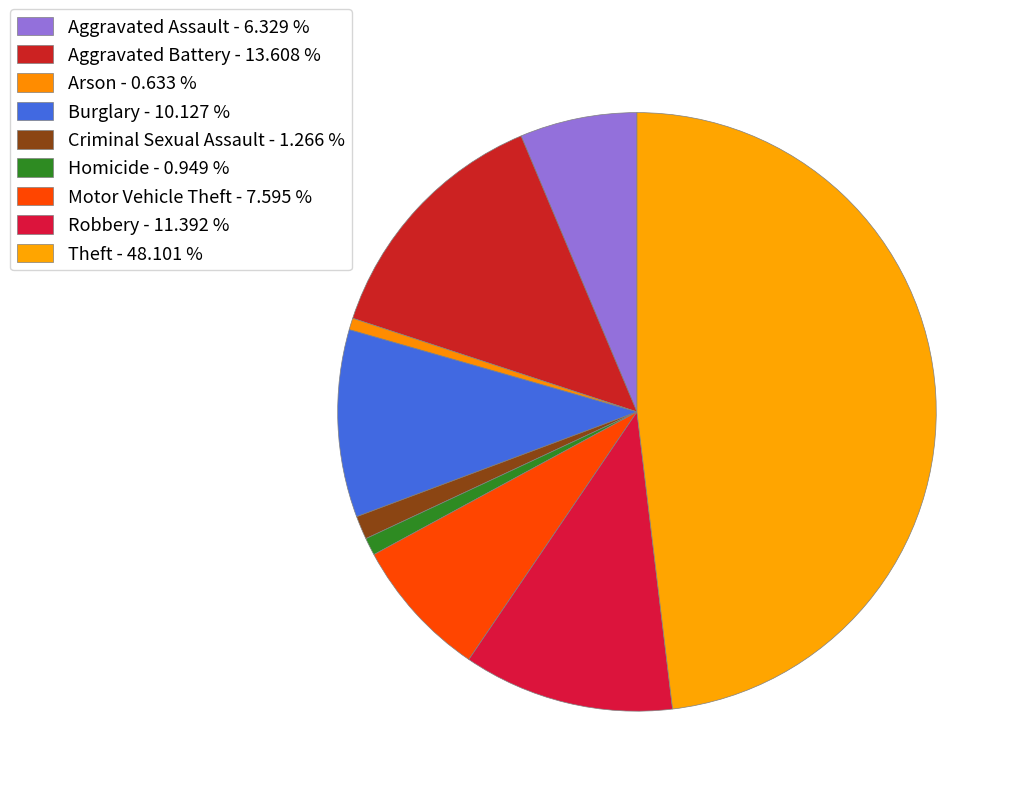

To the nearest percent, what is the difference between the largest and smallest slice percentages?

47%